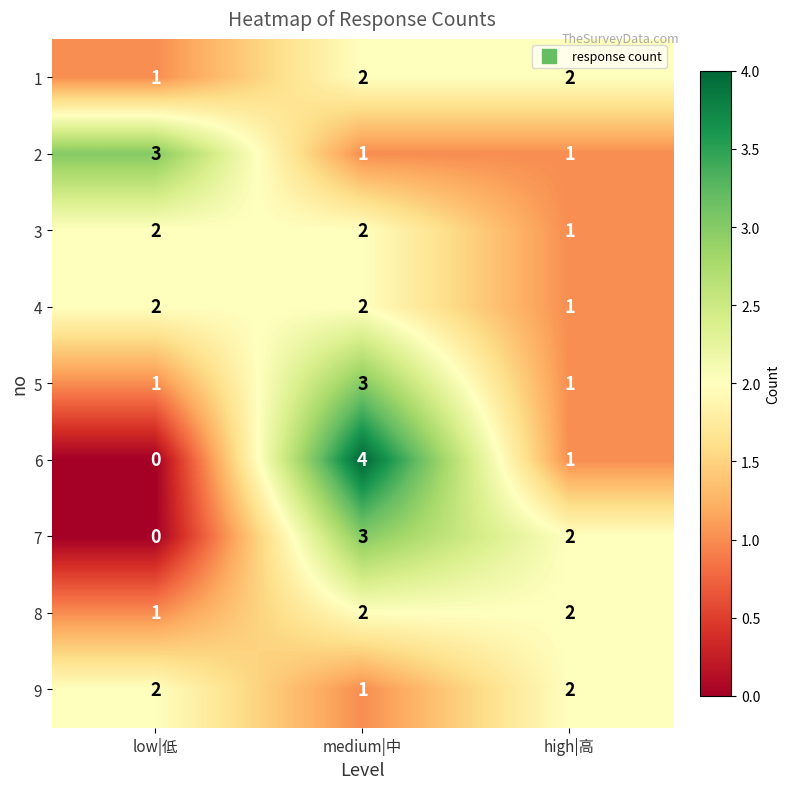

What is the total value across all series at low|低?

12